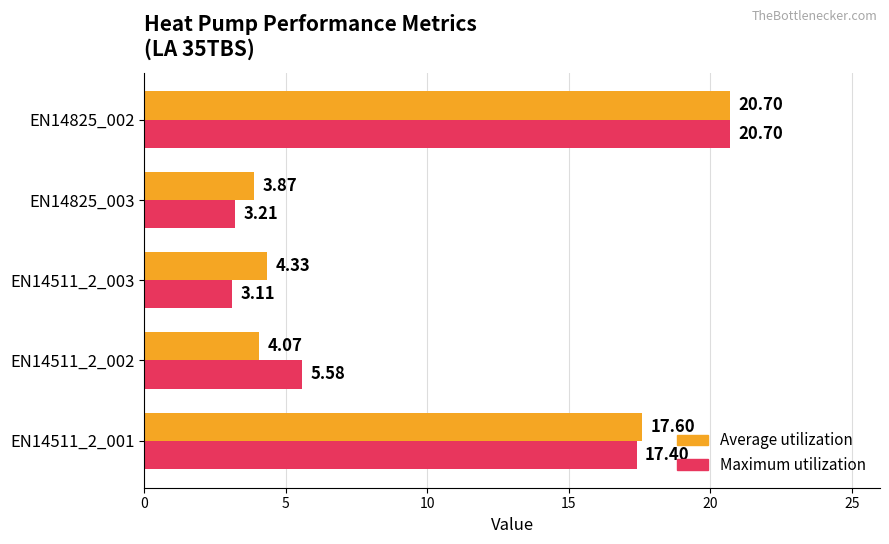

What is the average value of the Average utilization series?

10.1